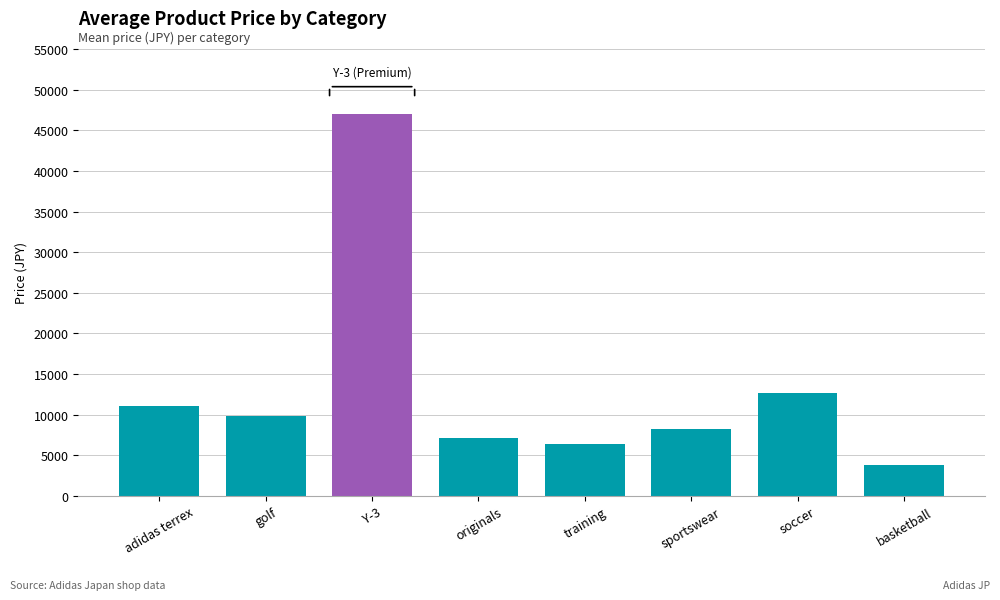

What is the approximate value at sportswear?

8250